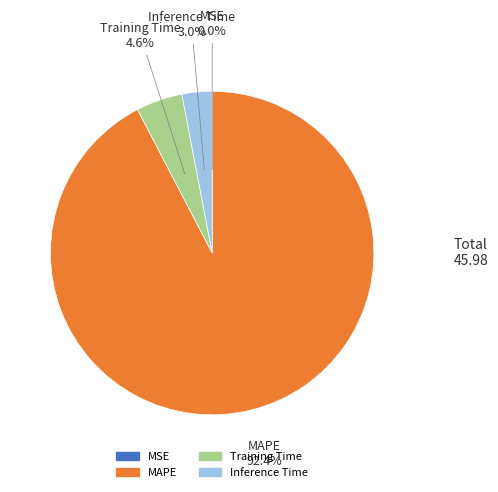

Which slice is the largest?

MAPE